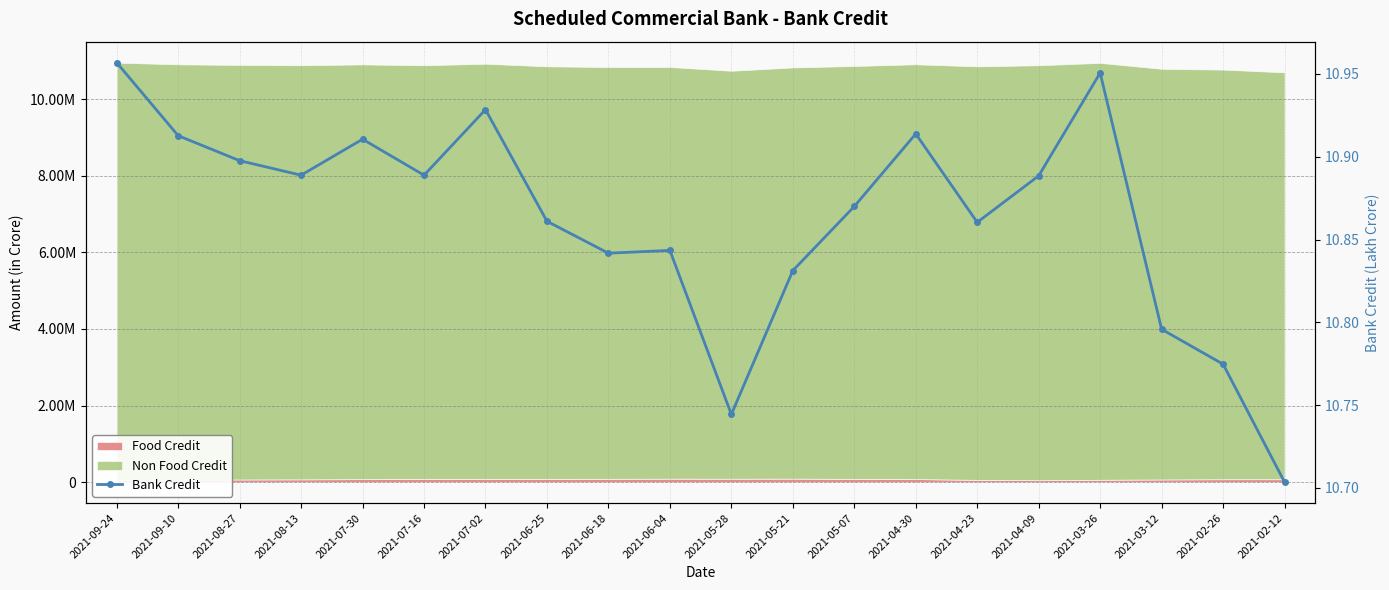

Count the number of categories in the chart.

20